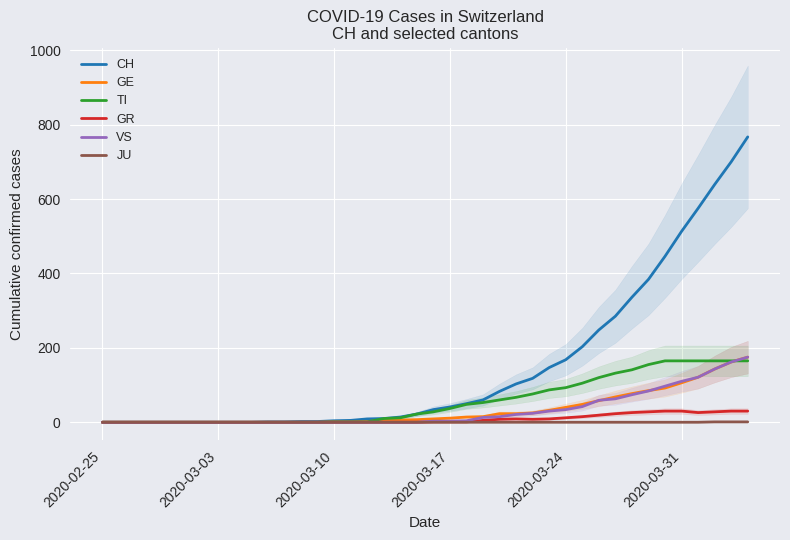

True or false: TI and JU intersect in this chart.

False